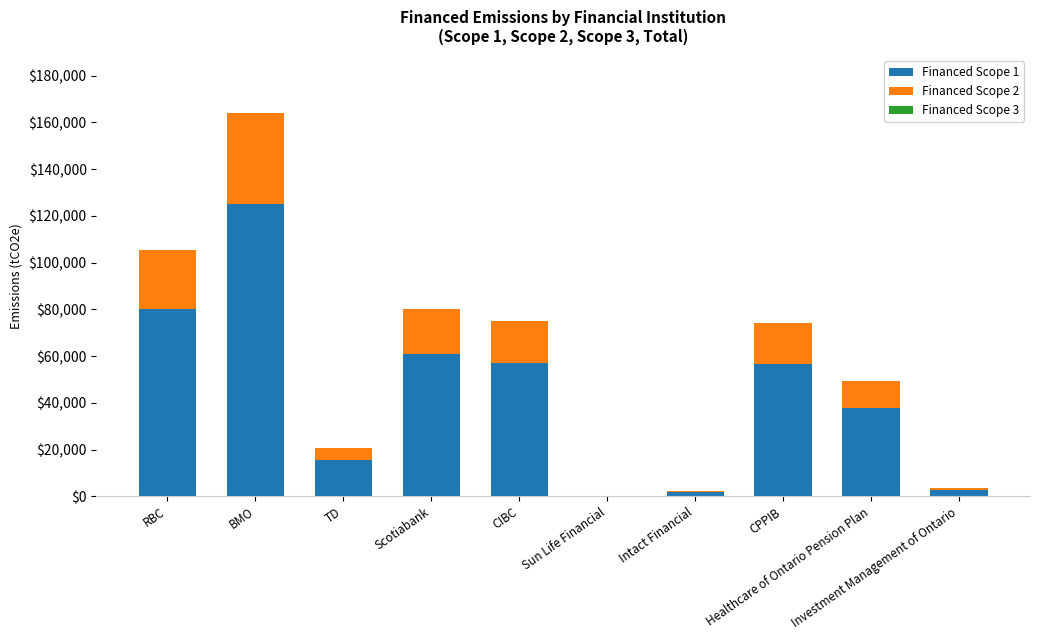

Count the number of data series in this chart.

2